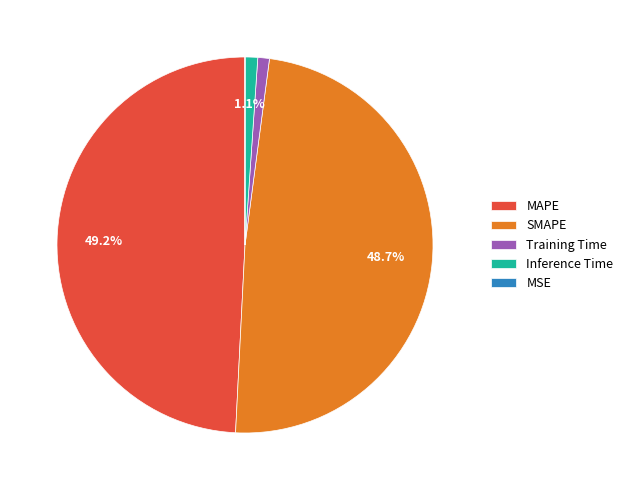

What percentage is NOT represented by MAPE?

50.8%